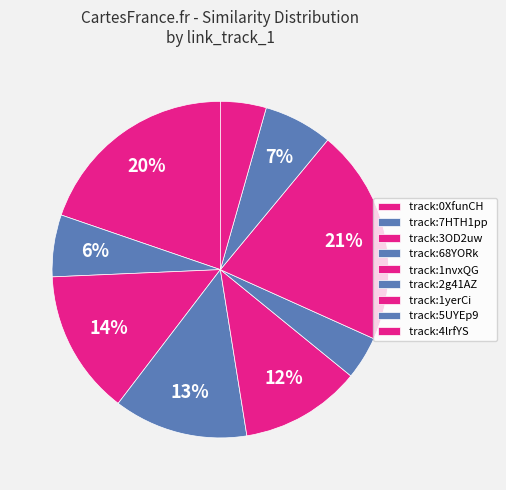

Is there a majority slice in this chart?

No